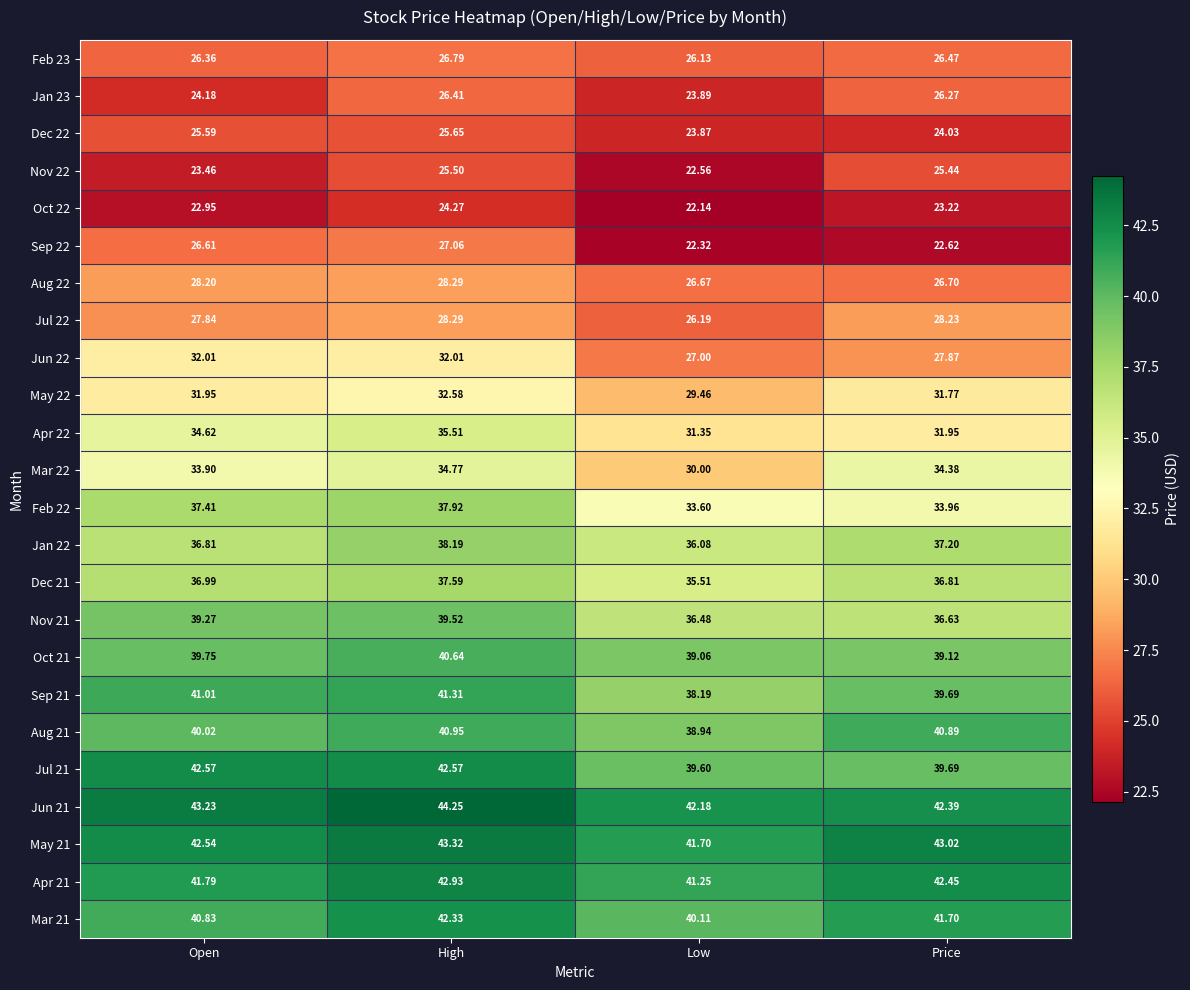

Which category has the highest value across all series?

High